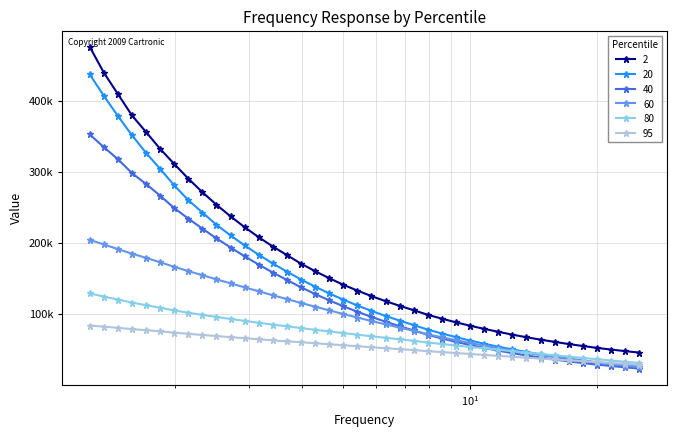

Does the chart have visible grid lines?

Yes